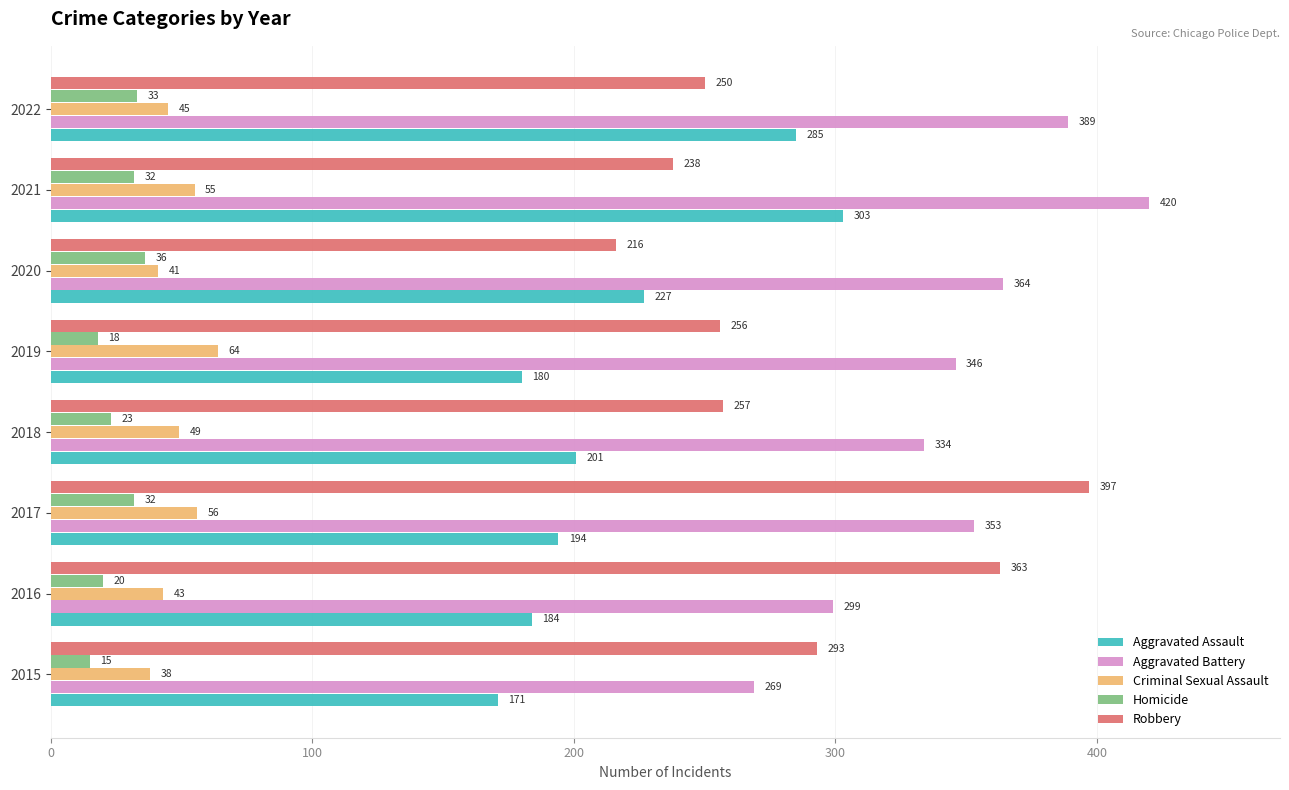

Rank the series by their maximum value, from lowest to highest.

Homicide, Criminal Sexual Assault, Aggravated Assault, Robbery, Aggravated Battery